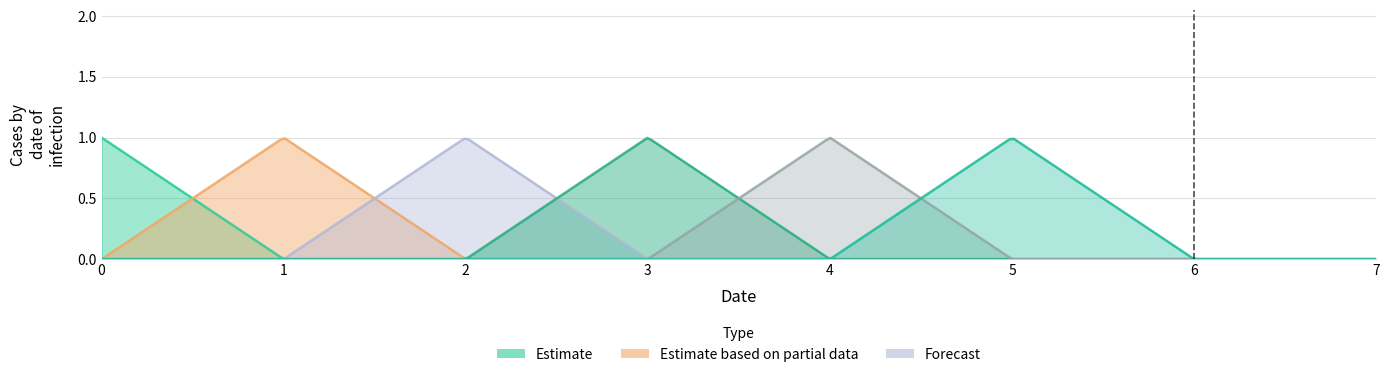

How many lines are shown in the chart?

6